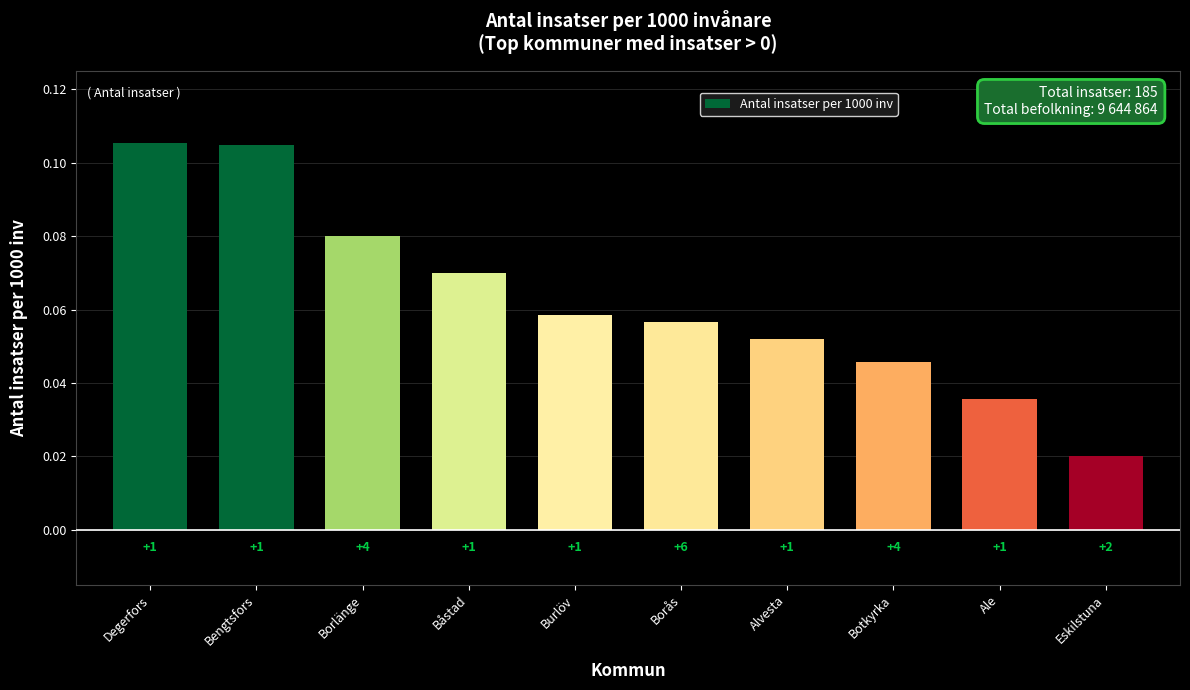

Are the bars horizontal?

No